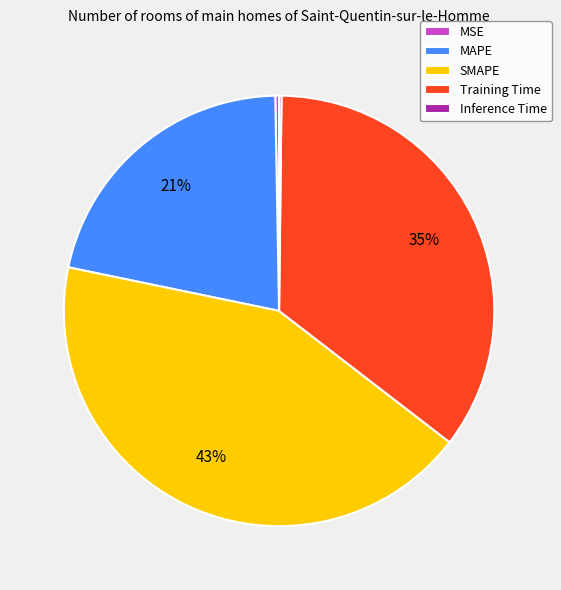

What is the largest slice in the pie chart?

SMAPE